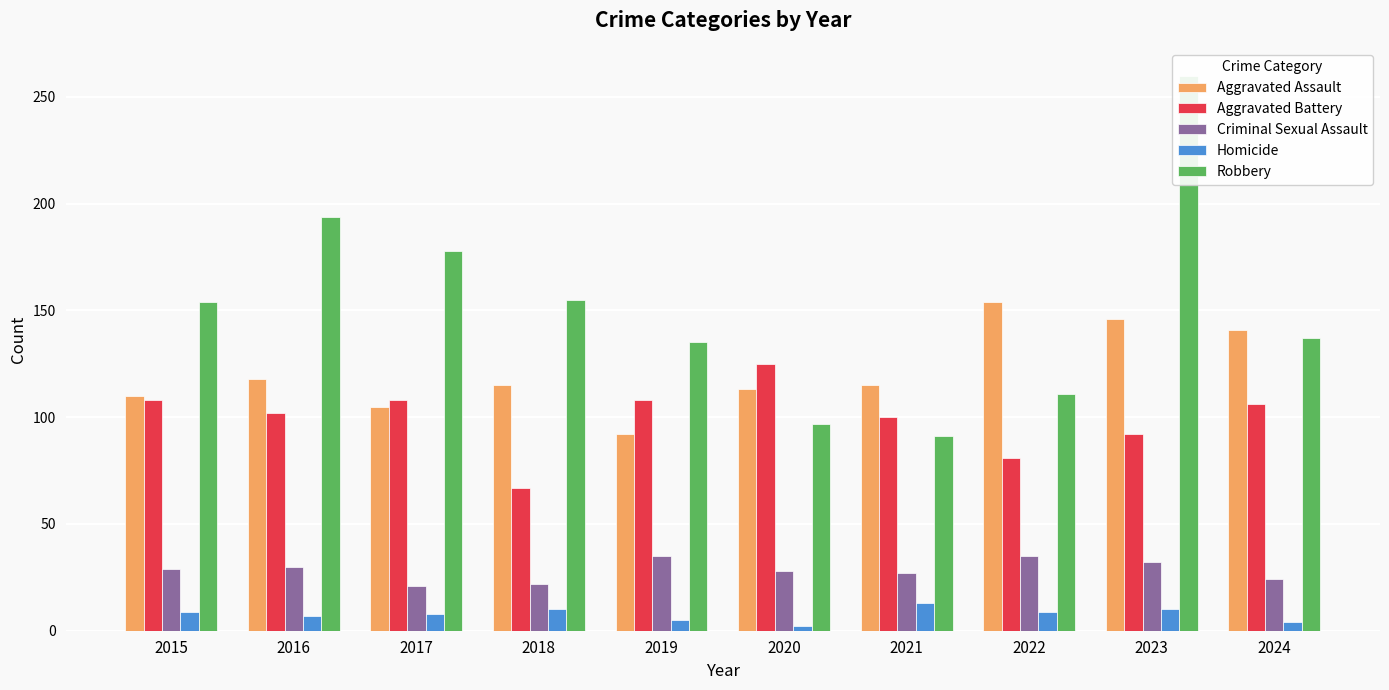

What is the difference between the highest and lowest values at 2019?

130